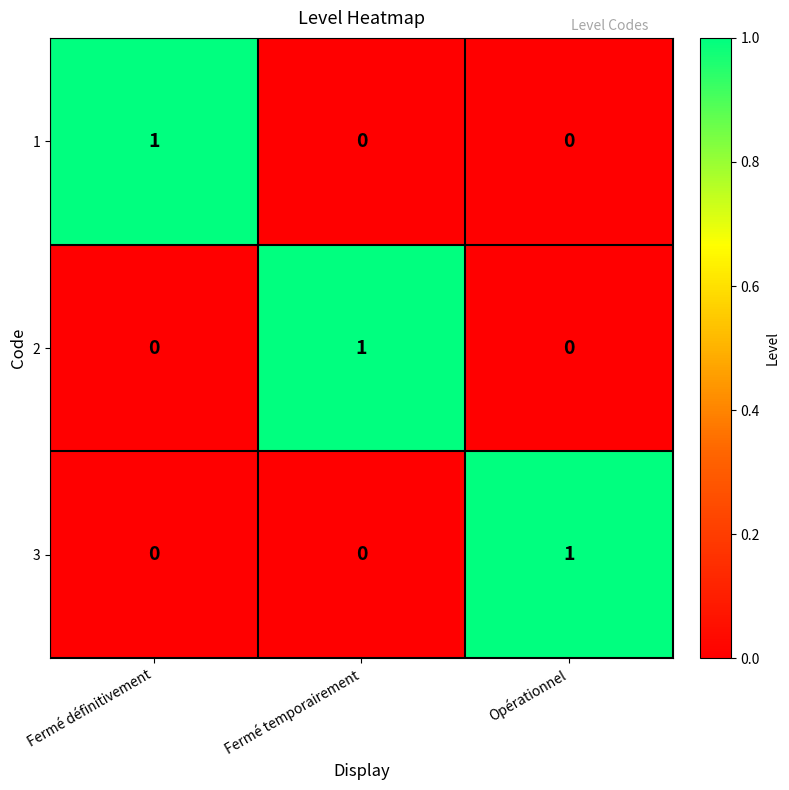

How many 3 values are between 0 and 1?

3